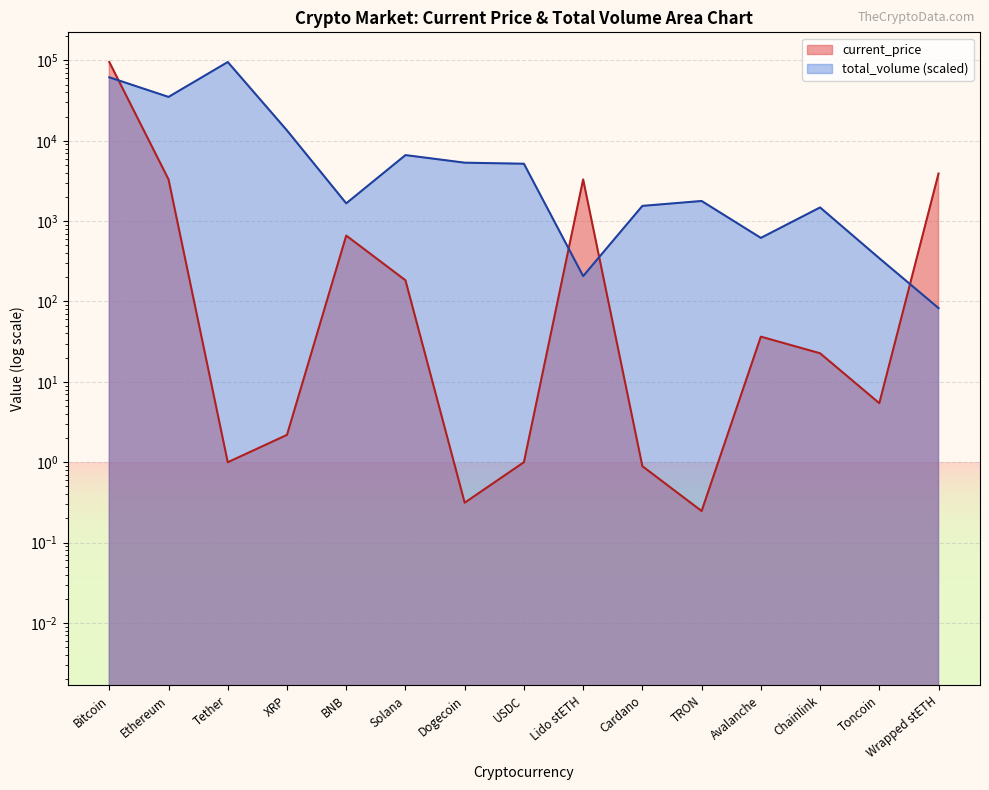

Which category has the lowest value in the current_price series?

TRON